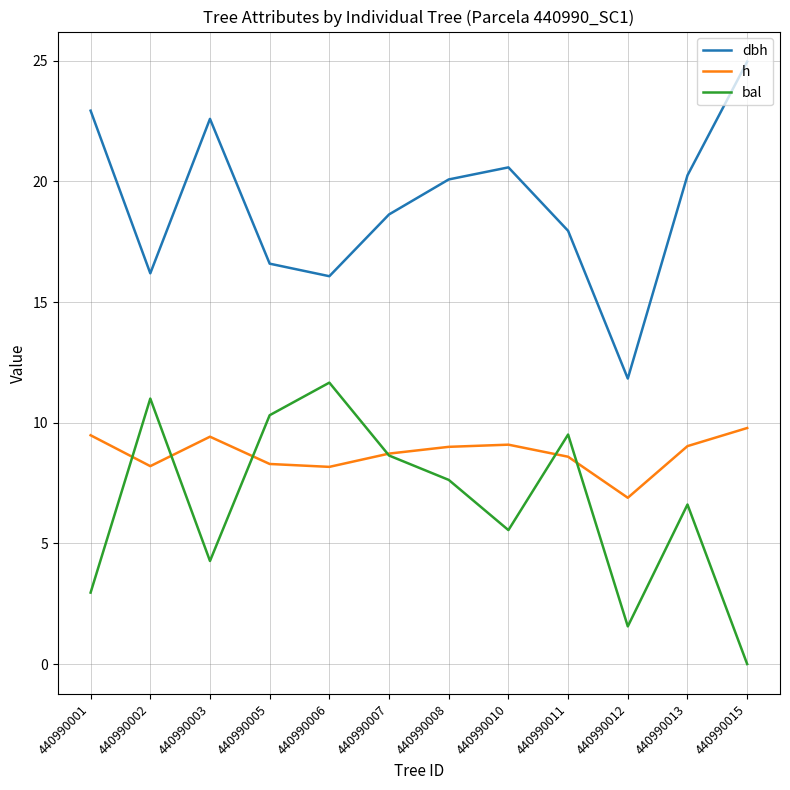

What is the average value of the bal series?

6.6